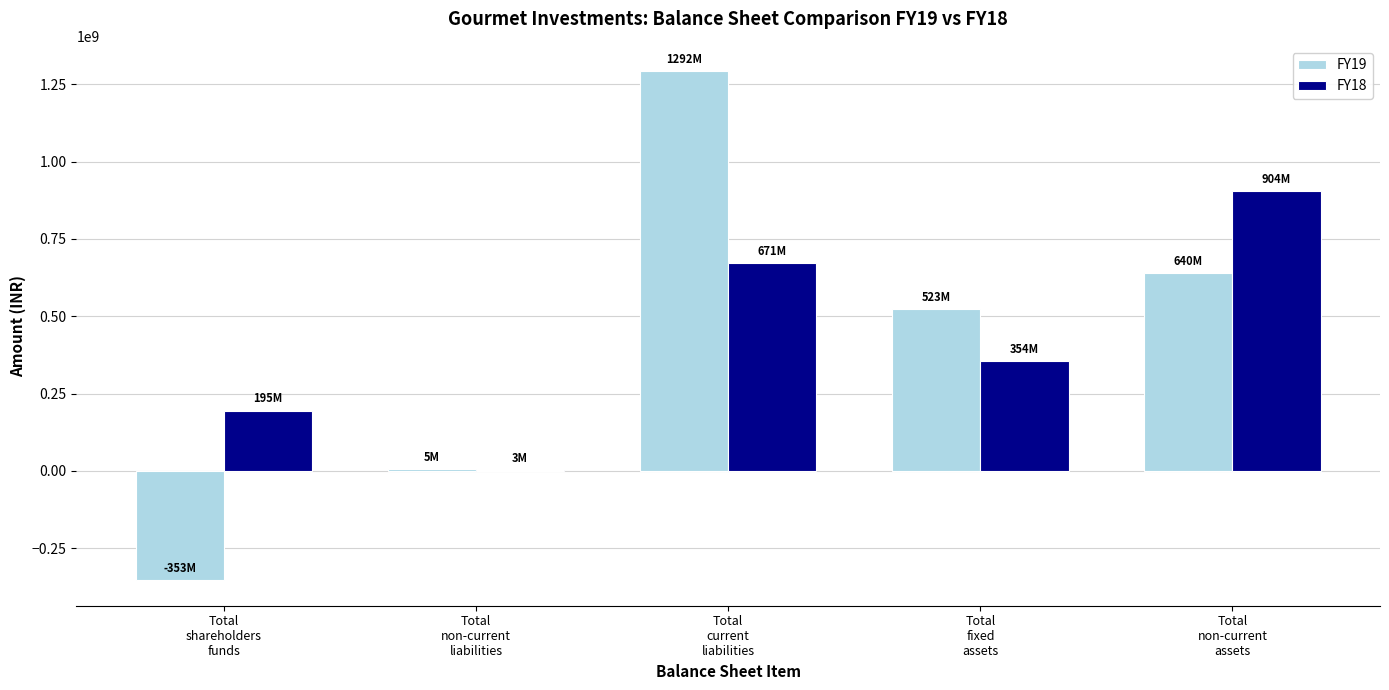

What is the maximum value shown in the chart?

1292232000